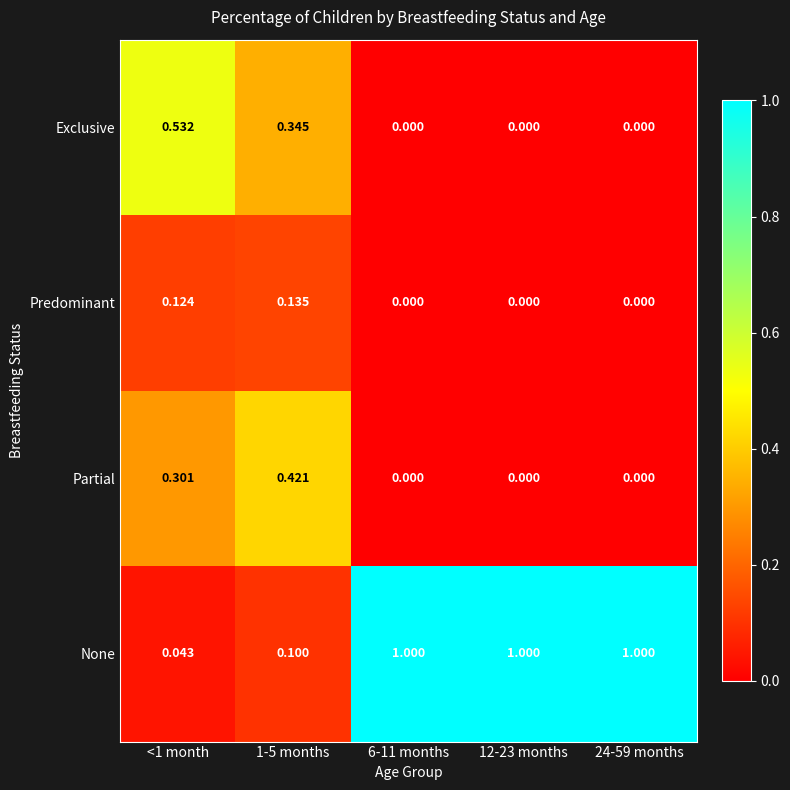

At how many categories does at least one series exceed 0?

5